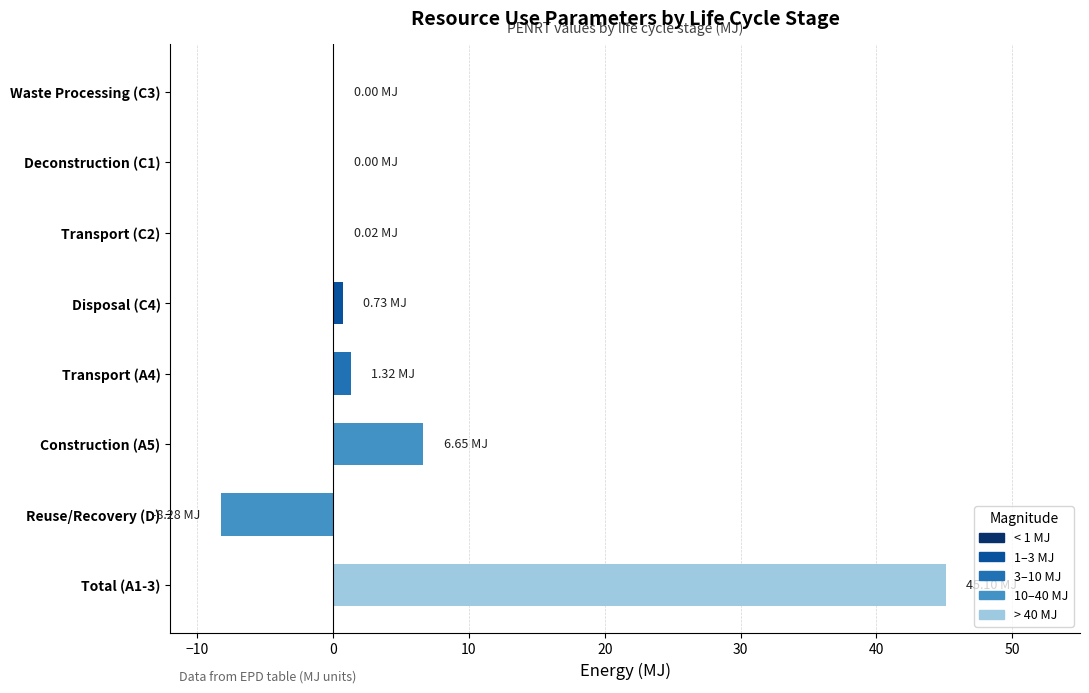

What is the sum of the values at Construction (A5) and Waste Processing (C3)?

6.7